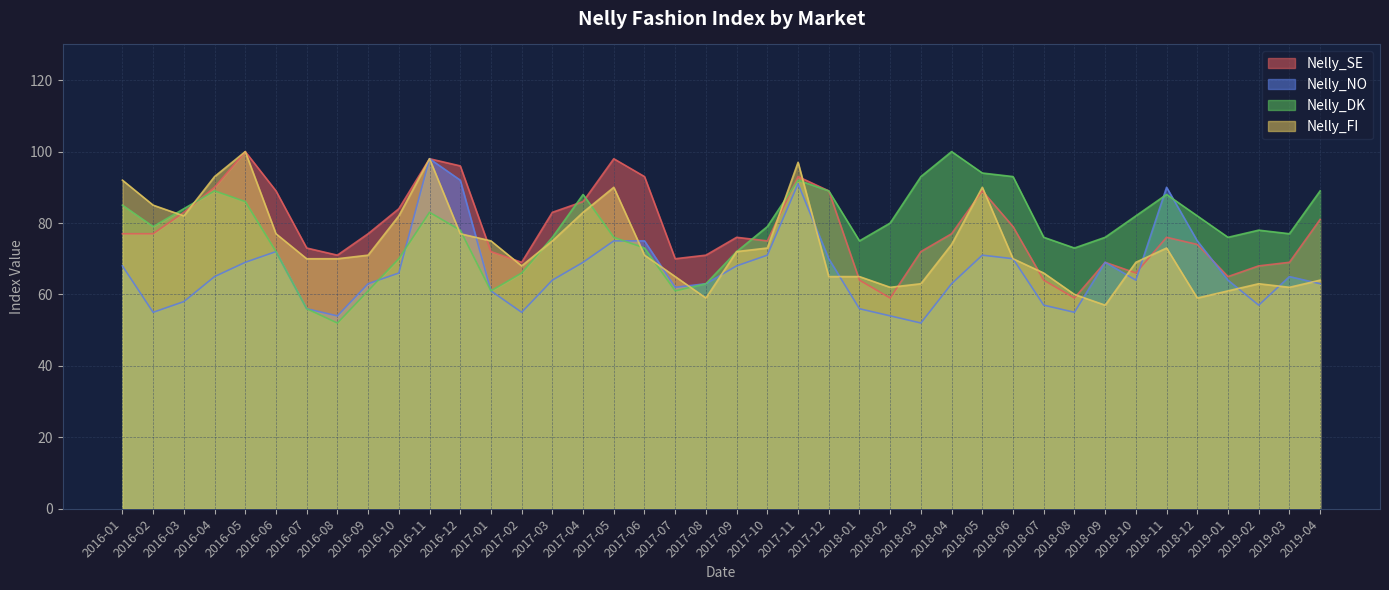

Reading left to right, transcribe all the data shown in this chart.

Nelly_SE: 77	77	83	90	100	89	73	71	77	84	98	96	72	69	83	86	98	93	70	71	76	75	93	89	64	59	72	77	89	79	64	59	69	66	76	74	65	68	69	81
Nelly_NO: 68	55	58	65	69	72	56	54	63	66	98	92	61	55	64	69	75	75	62	63	68	71	91	70	56	54	52	63	71	70	57	55	69	64	90	75	64	57	65	63
Nelly_DK: 85	79	84	89	86	72	56	52	61	70	83	78	61	66	76	88	76	73	61	63	72	79	92	89	75	80	93	100	94	93	76	73	76	82	88	82	76	78	77	89
Nelly_FI: 92	85	82	93	100	77	70	70	71	82	98	77	75	68	75	83	90	71	65	59	72	73	97	65	65	62	63	74	90	70	66	60	57	69	73	59	61	63	62	64